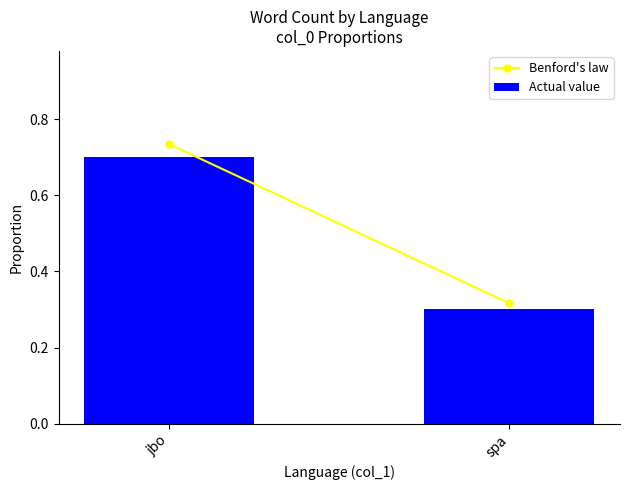

List the labels in order of value, smallest first.

spa, jbo